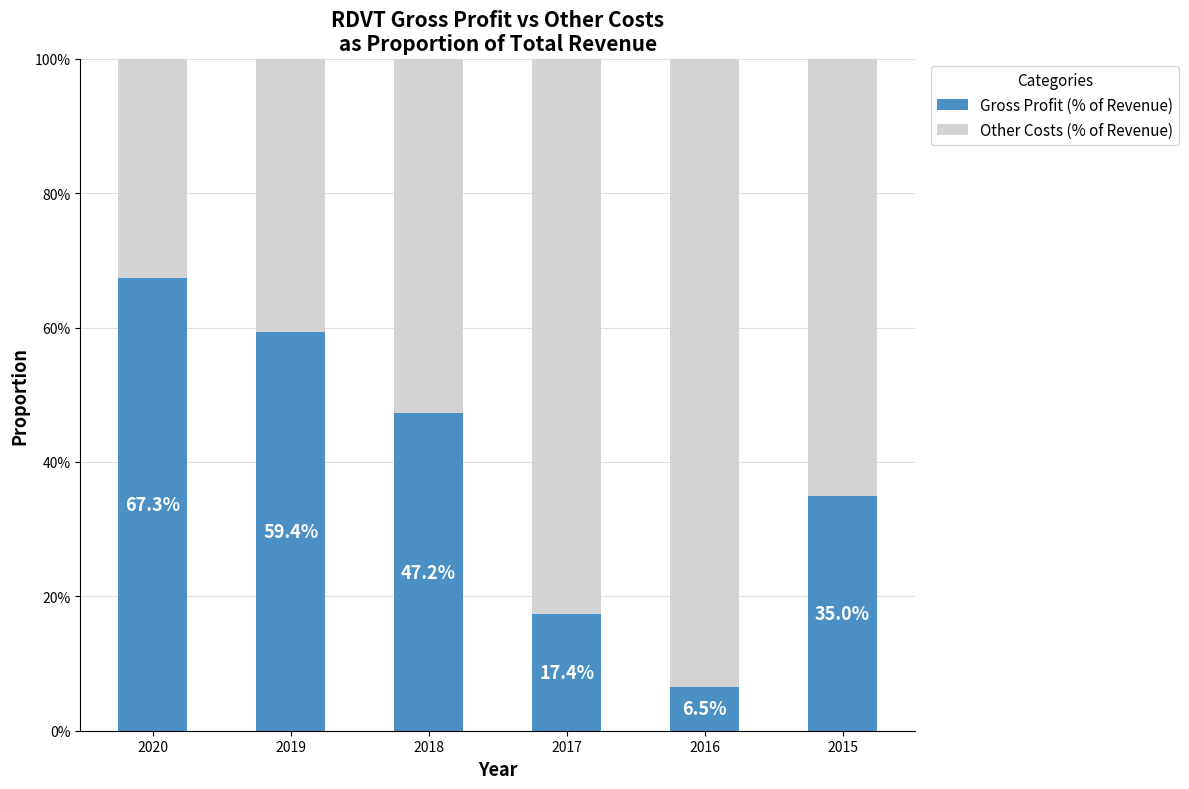

What is the sum of all Other Costs (% of Revenue) values?

3.7